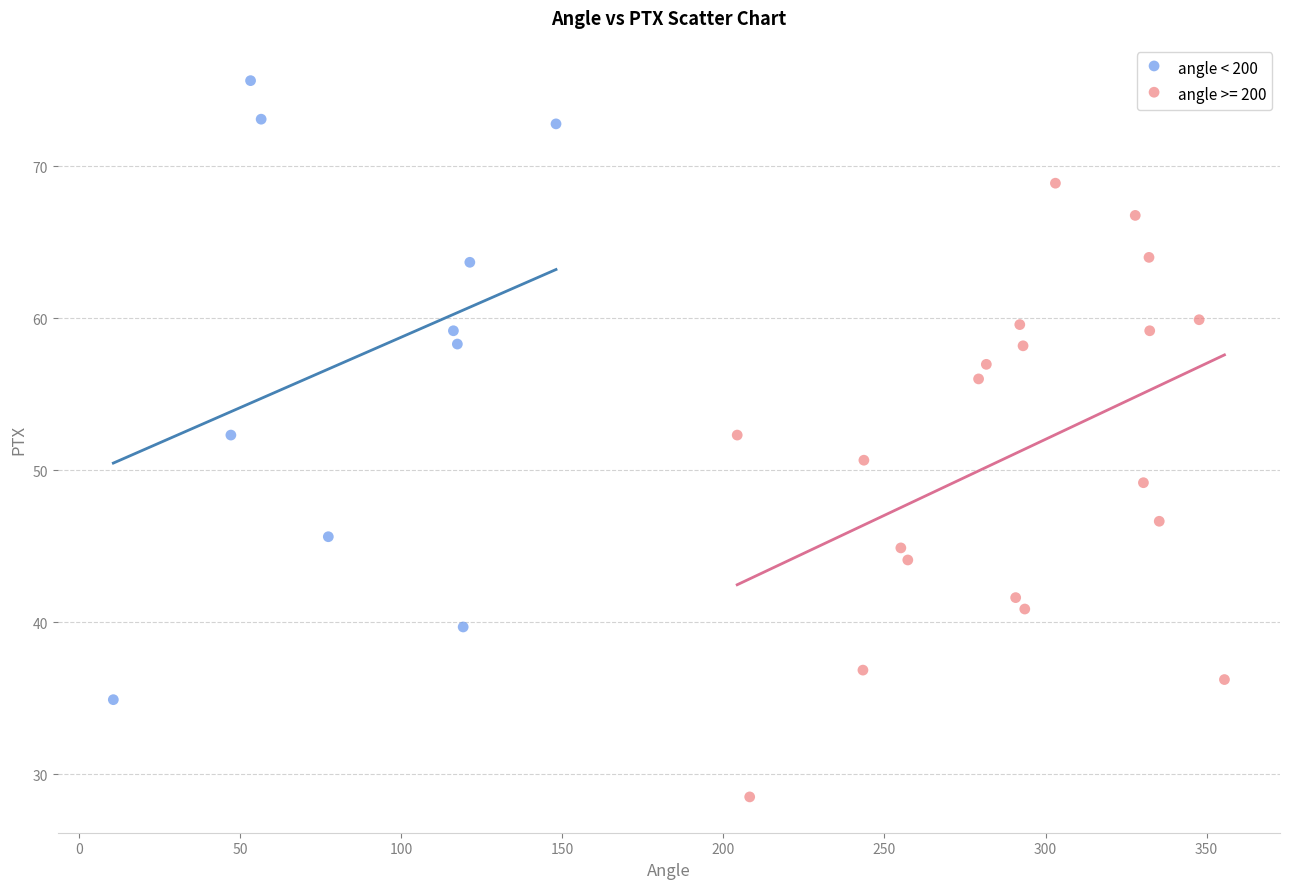

Which series contains the highest Y value?

angle < 200